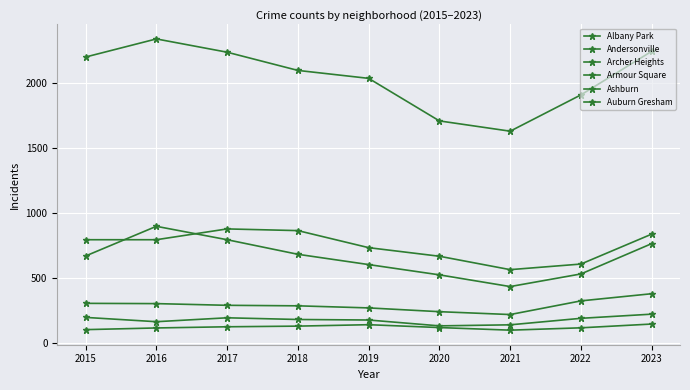

True or false: Archer Heights and Andersonville intersect in this chart.

False